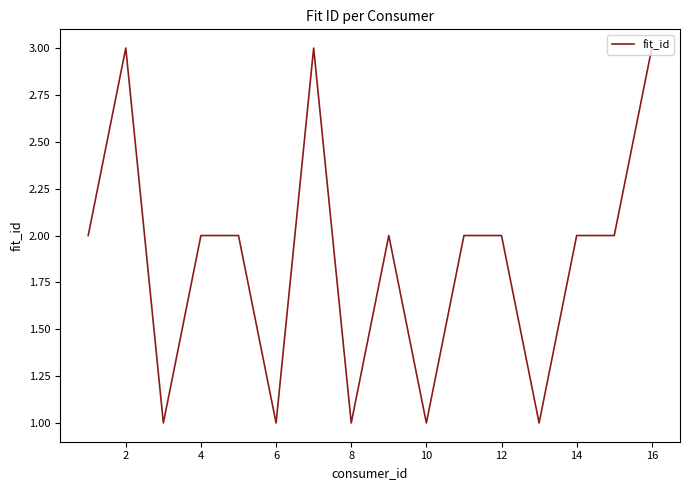

What is the greatest value displayed?

3